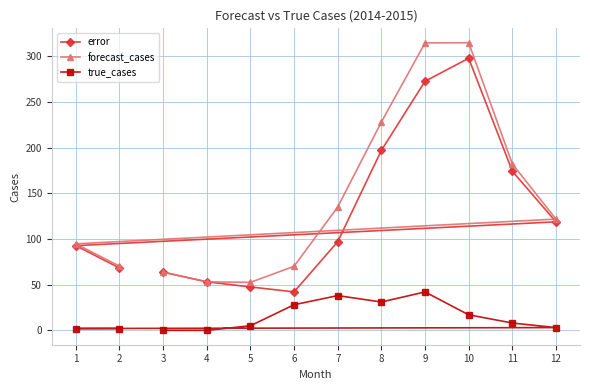

What is the difference between the highest and lowest values at 4?

53.1